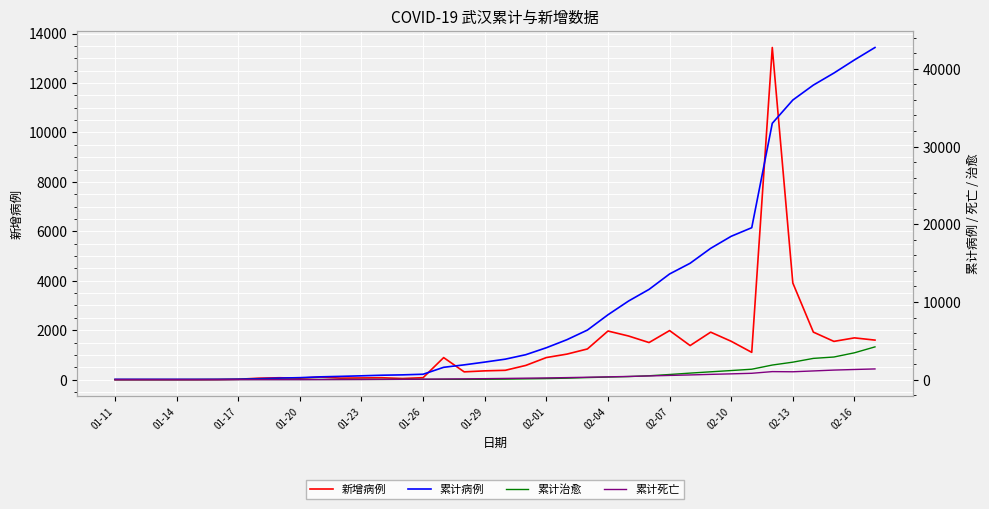

Which series ends up on top after the final intersection of 新增病例 and 累计死亡?

新增病例